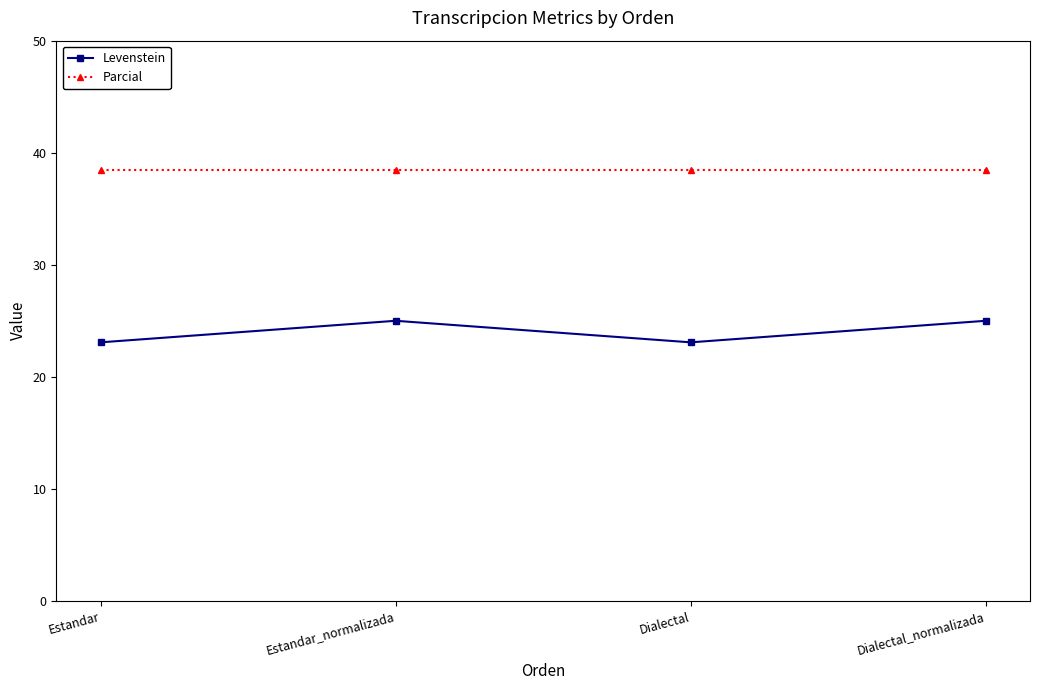

True or false: Levenstein and Parcial cross at least once.

False